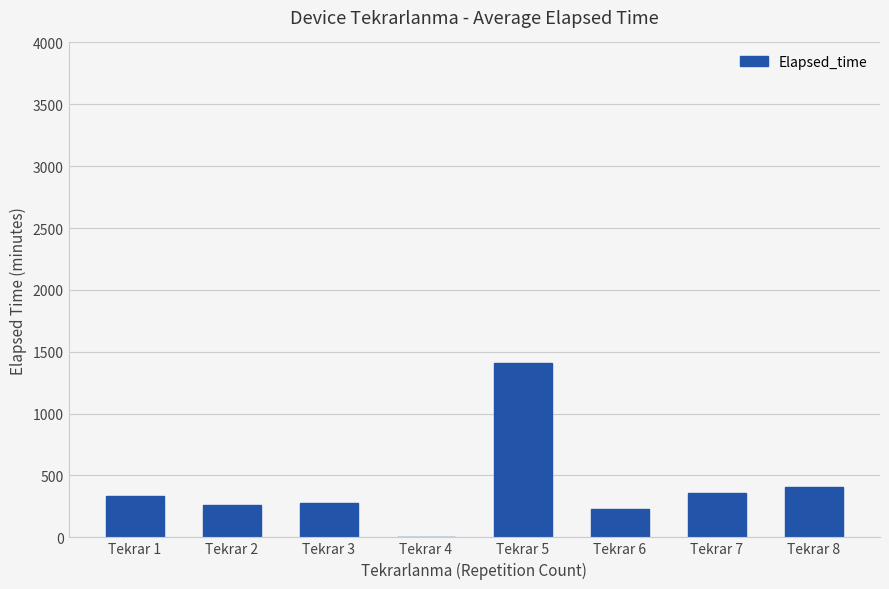

Approximately how many times larger is the value at Tekrar 3 compared to Tekrar 7?

0.8